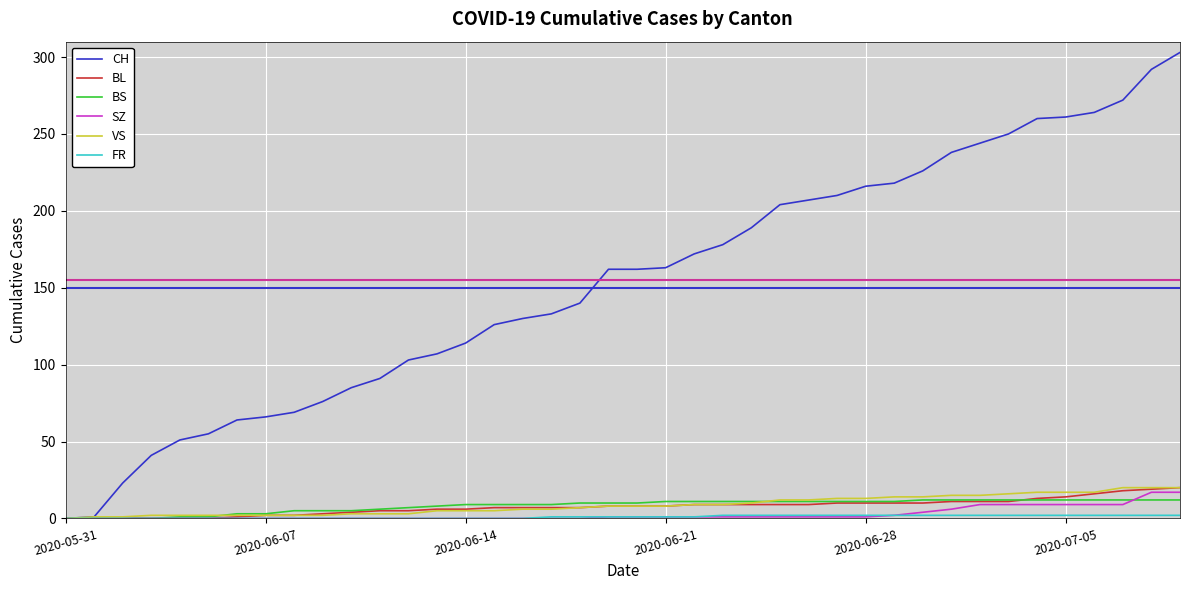

What is the greatest value displayed?

303